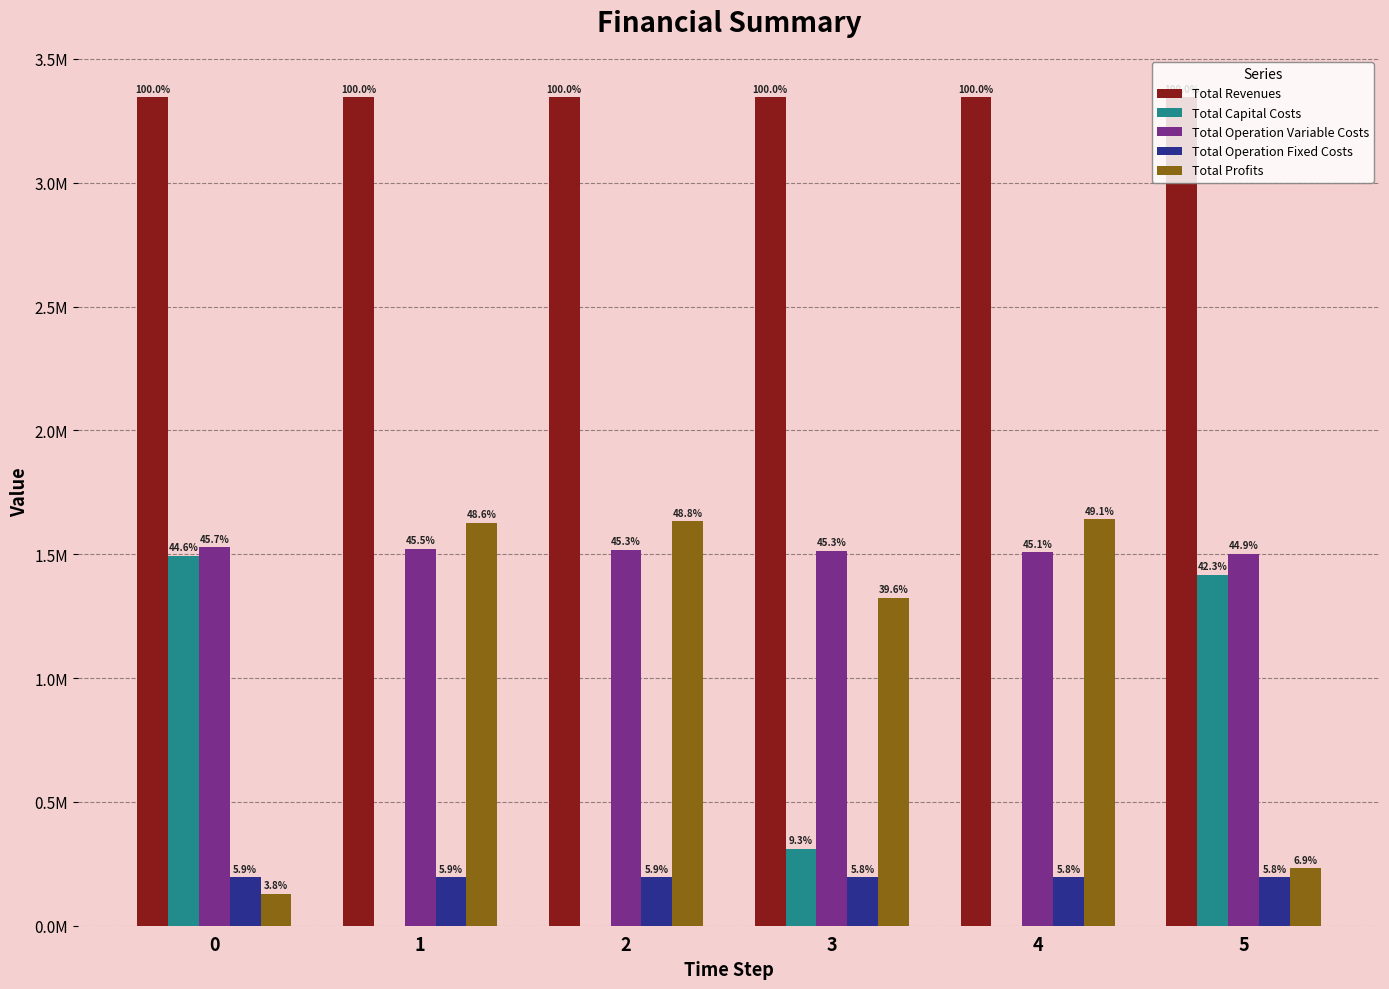

What are all the series names shown in the legend?

Total Revenues, Total Capital Costs, Total Operation Variable Costs, Total Operation Fixed Costs, Total Profits